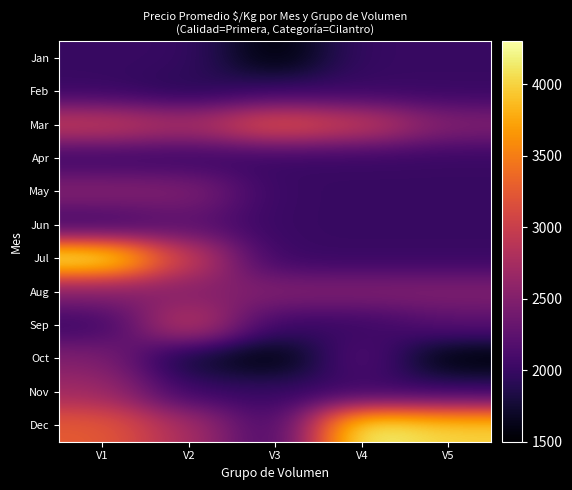

Reading left to right, list all the values displayed in this chart.

Jan: V1=2000	V2=2000	V3=1500	V4=2000	V5=2000
Feb: V1=2000	V2=1889	V3=2000	V4=2000	V5=2000
Mar: V1=3000	V2=2769	V3=3250	V4=3000	V5=2500
Apr: V1=2000	V2=2000	V3=2000	V4=2000	V5=2000
May: V1=2540	V2=2500	V3=2000	V4=2000	V5=2000
Jun: V1=2000	V2=2229	V3=2000	V4=2000	V5=2000
Jul: V1=4300	V2=3000	V3=2000	V4=2000	V5=2000
Aug: V1=2500	V2=2500	V3=2500	V4=2500	V5=2500
Sep: V1=2000	V2=3000	V3=2000	V4=2000	V5=2200
Oct: V1=2500	V2=1729	V3=1500	V4=2250	V5=1500
Nov: V1=2706	V2=2000	V3=2000	V4=2000	V5=2000
Dec: V1=3260	V2=2771	V3=2000	V4=4250	V5=4000